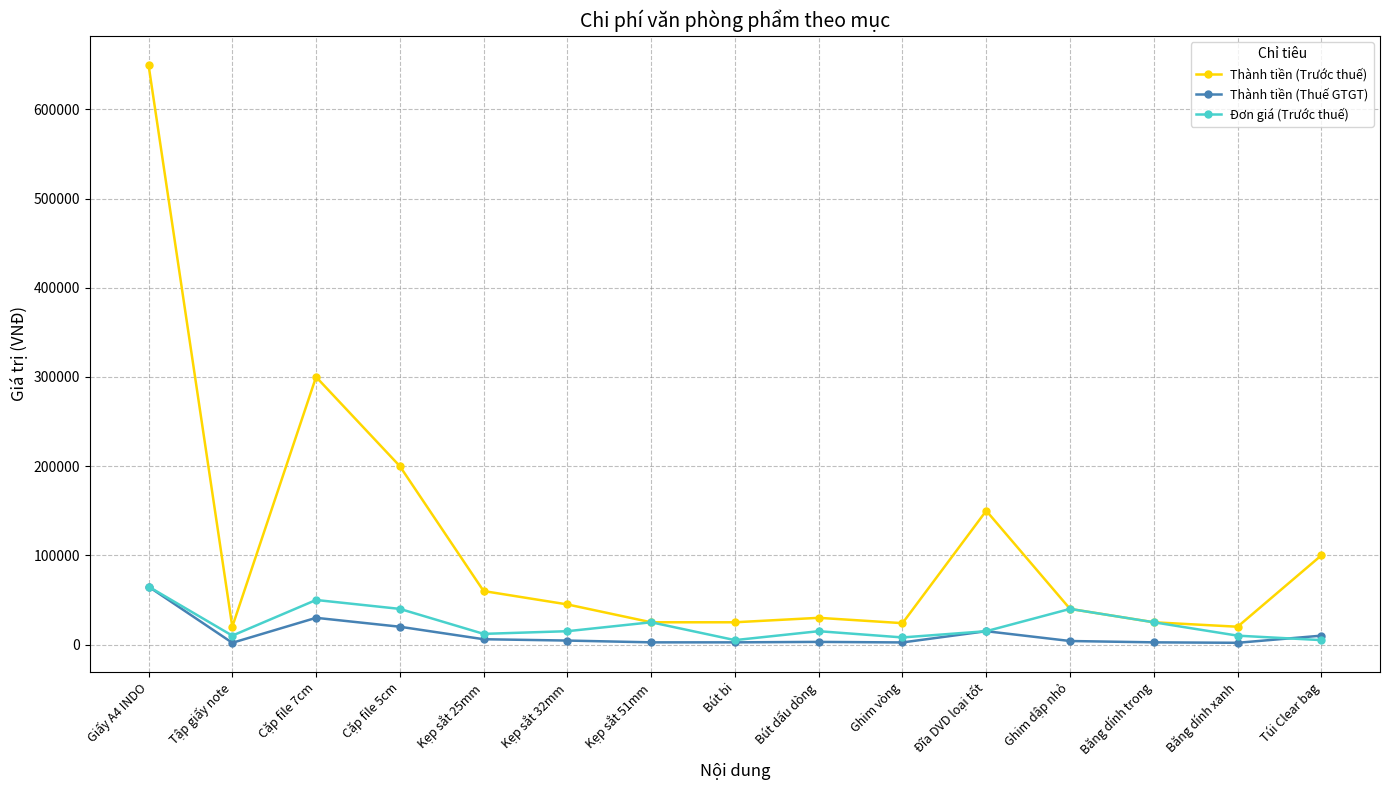

True or false: Thành tiền (Thuế GTGT) and Thành tiền (Trước thuế) cross at least once.

False